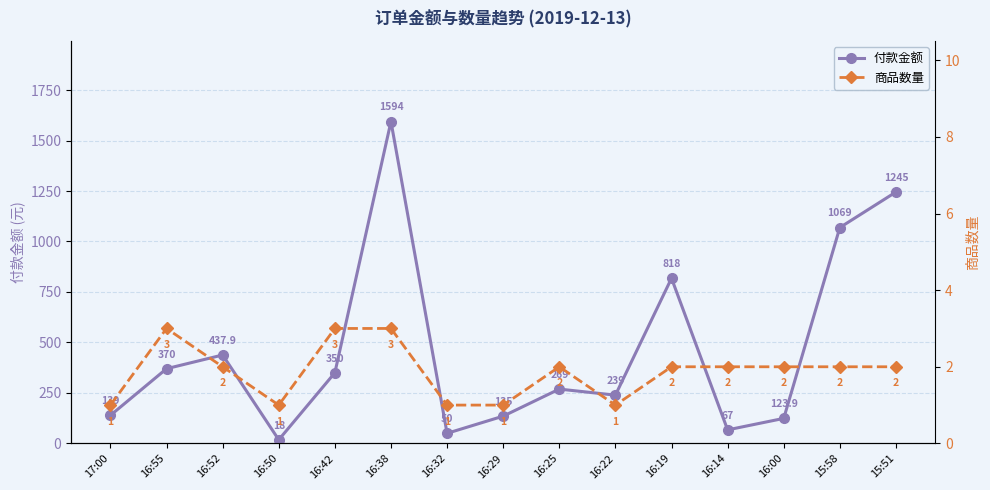

Rank the series by their maximum value, from highest to lowest.

付款金额, 商品数量